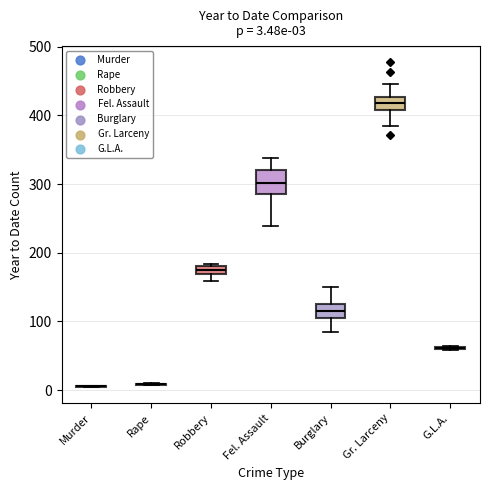

Comparing the boxes themselves (not the whiskers), which one is the tallest?

Fel. Assault